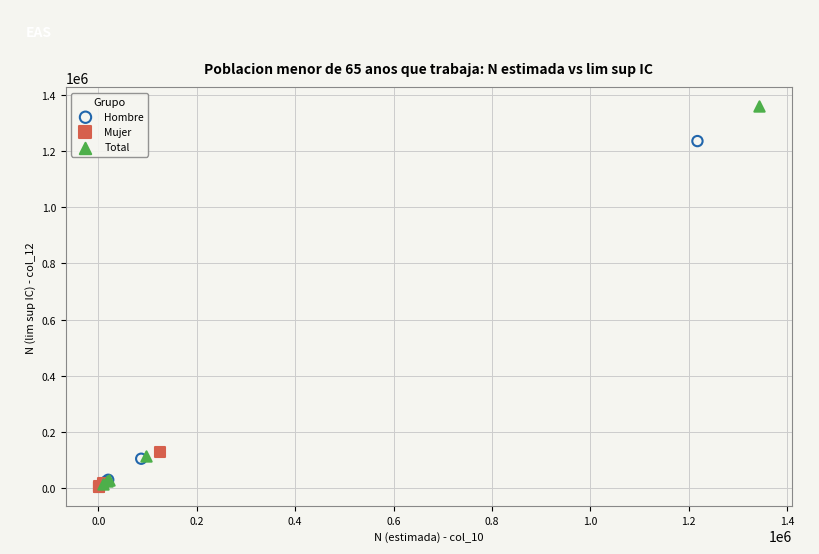

Which series has the largest Y range (max minus min)?

Total